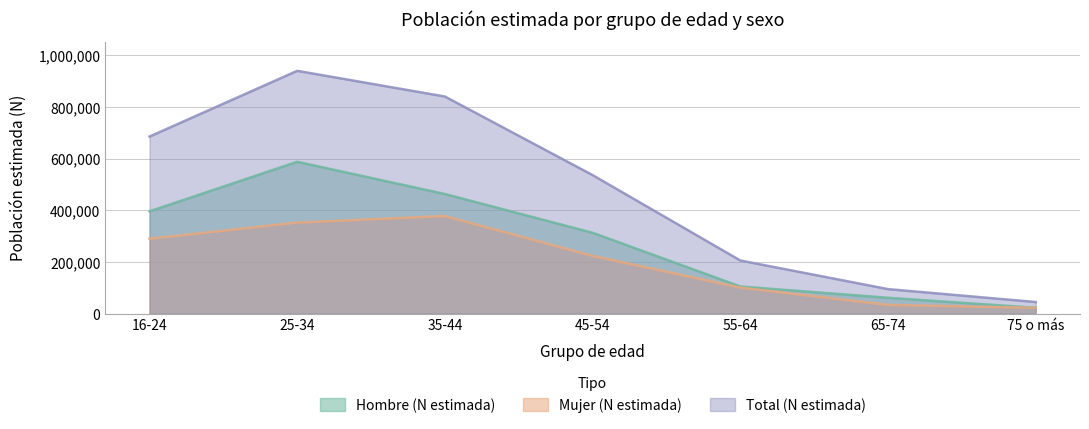

What is the total value across all series at 25-34?

1880387